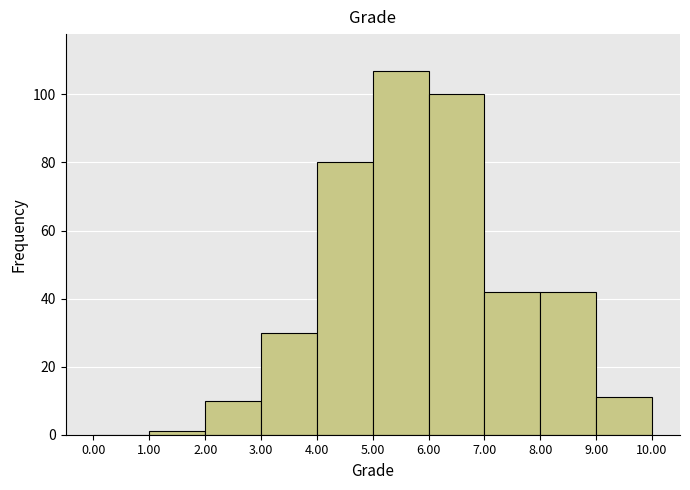

Over which range of the x-axis is the bar tallest?

5.00 to 6.00